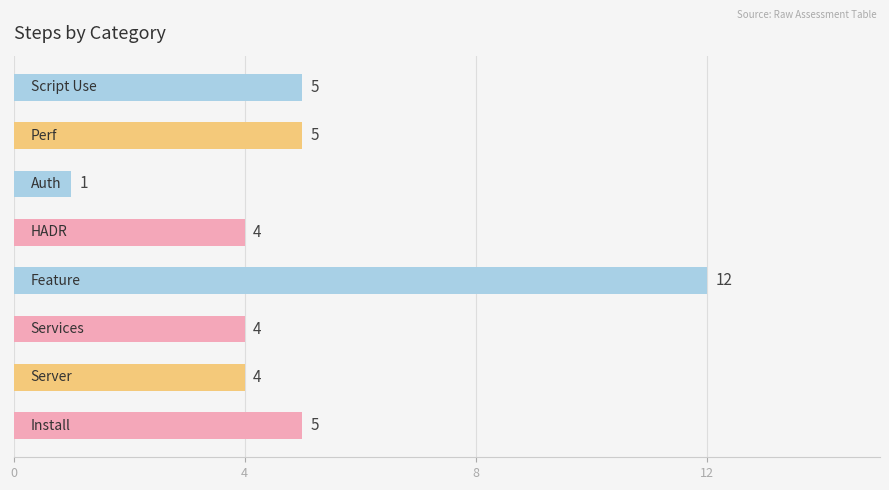

Count the number of categories in the chart.

8